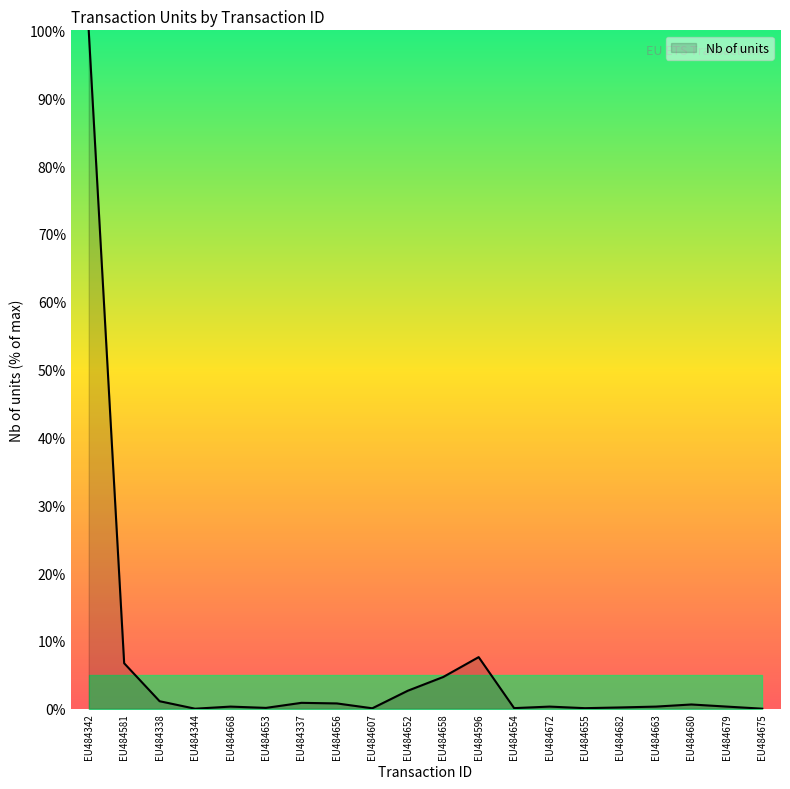

The chart shows a value of 100.0 at EU484342. True or false?

True